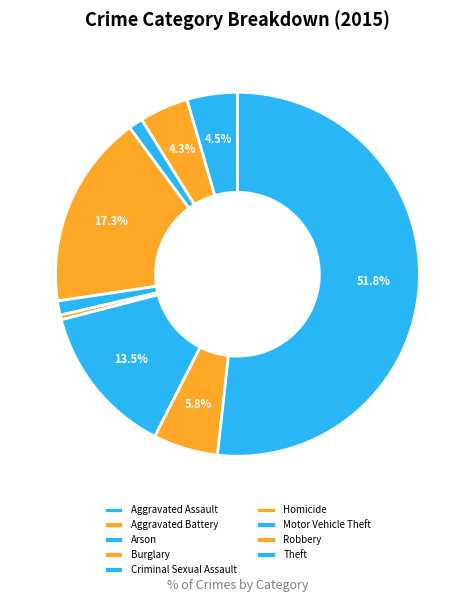

What percentage is the Aggravated Battery slice, to the nearest percent?

4%